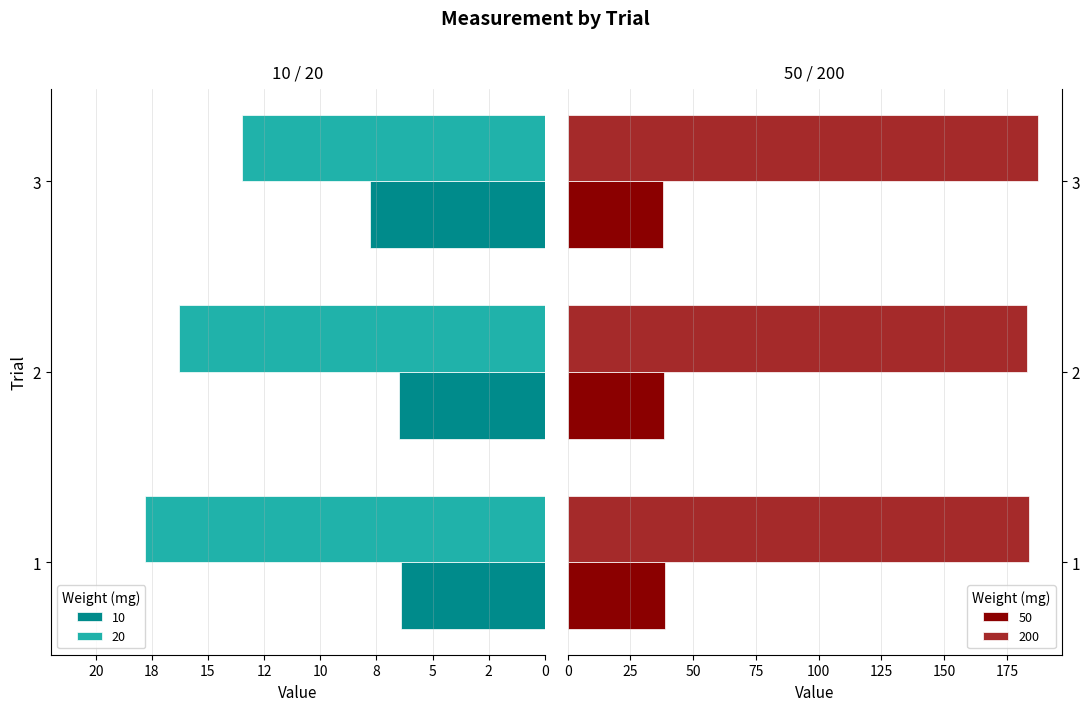

What is the difference between the 10 values at 3 and 1?

1.4